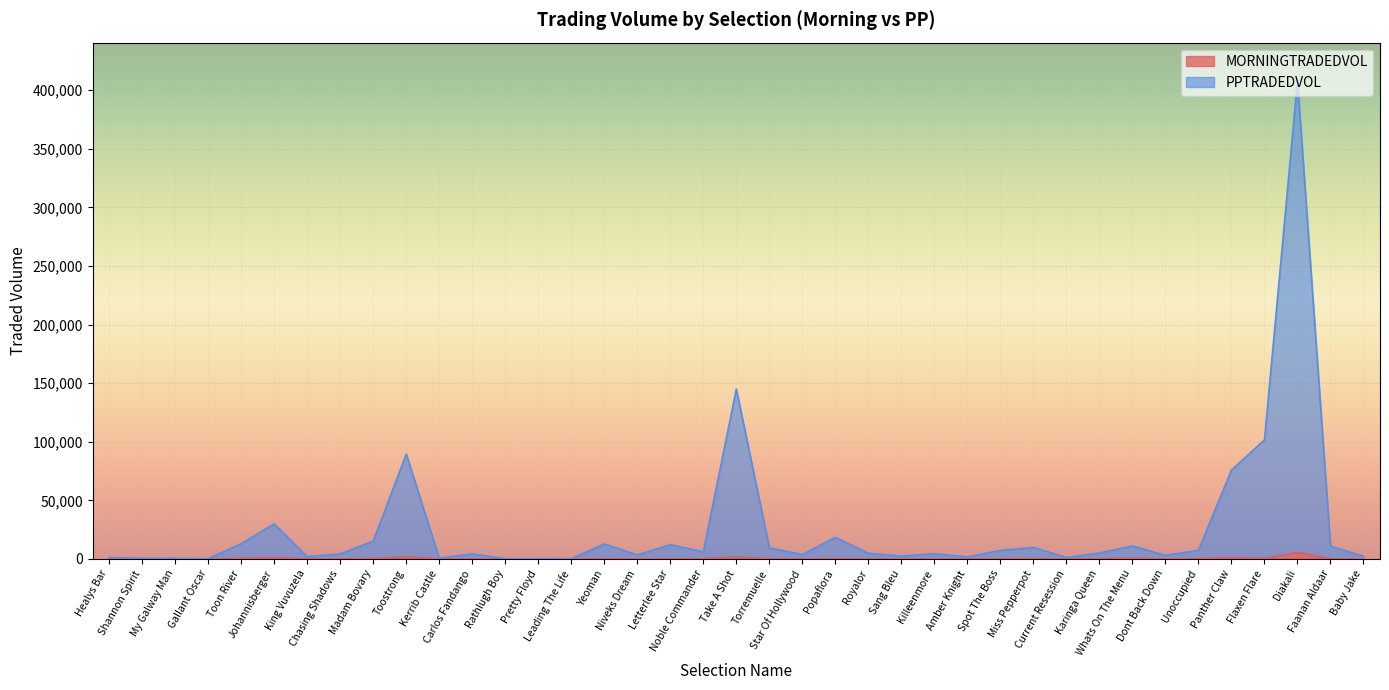

What is the difference between the MORNINGTRADEDVOL values at Niveks Dream and Madam Bovary?

273.0